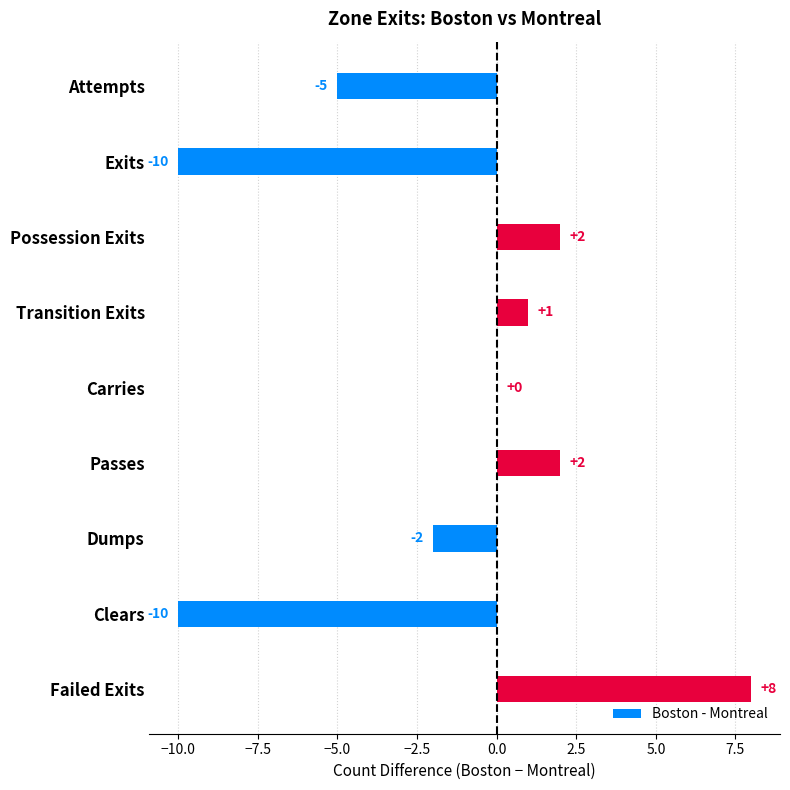

What is the greatest value displayed?

8